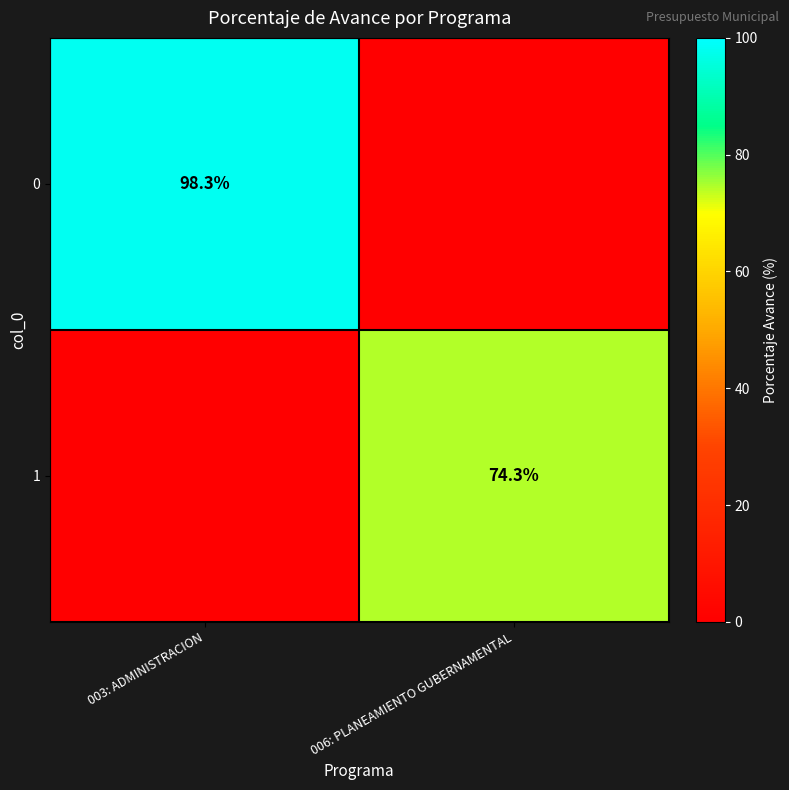

Is the value of 1 at 006: PLANEAMIENTO GUBERNAMENTAL greater than the value of 0 at 003: ADMINISTRACION?

No